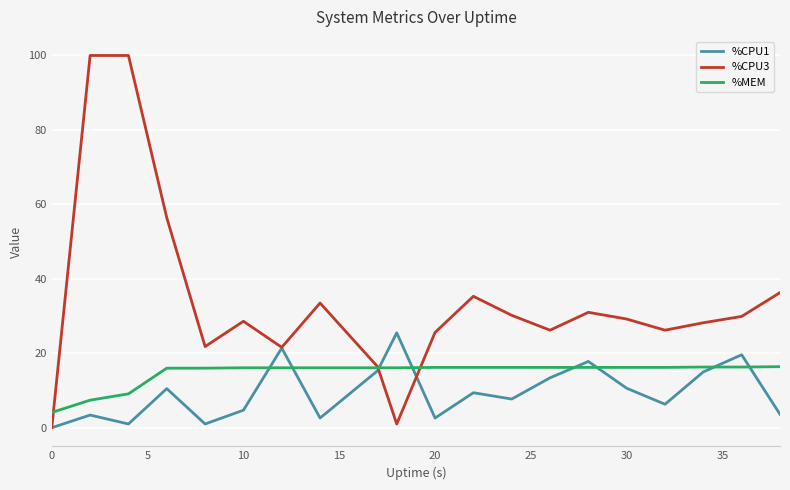

Which series has the largest range (max minus min)?

%CPU3